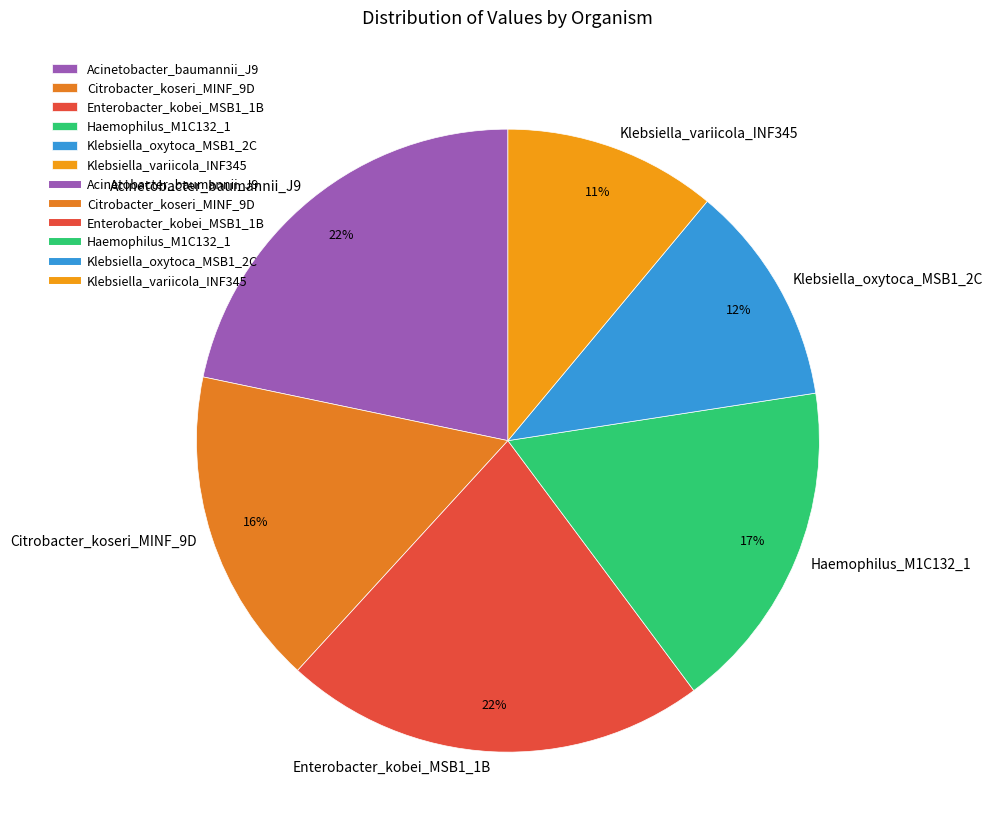

Is it true that Enterobacter_kobei_MSB1_1B is 22% of the pie?

True